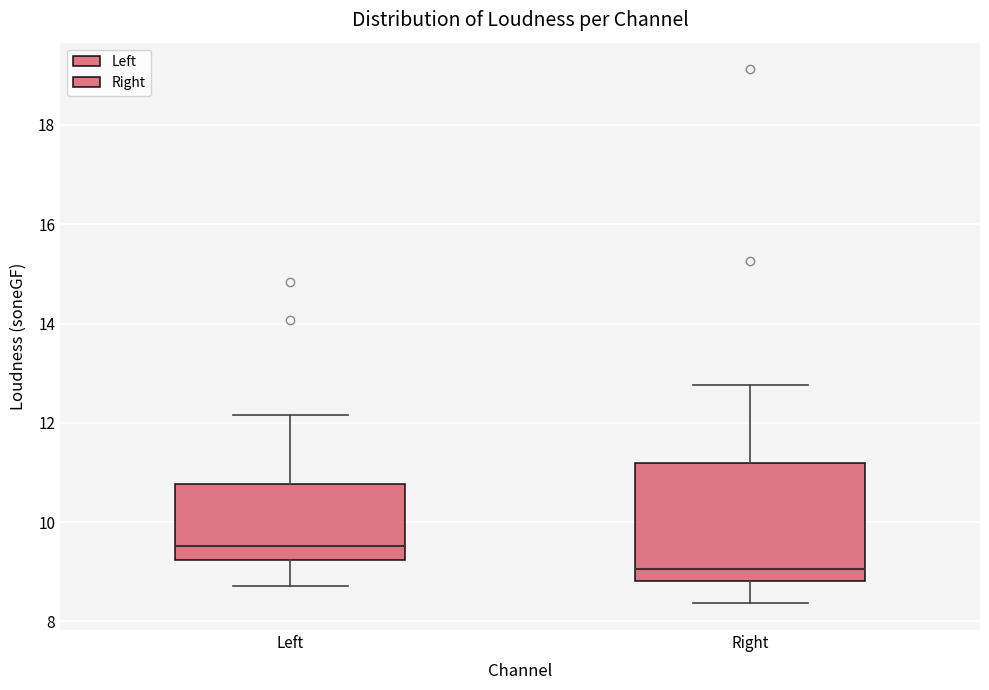

Comparing the boxes themselves (not the whiskers), which one is the tallest?

Right